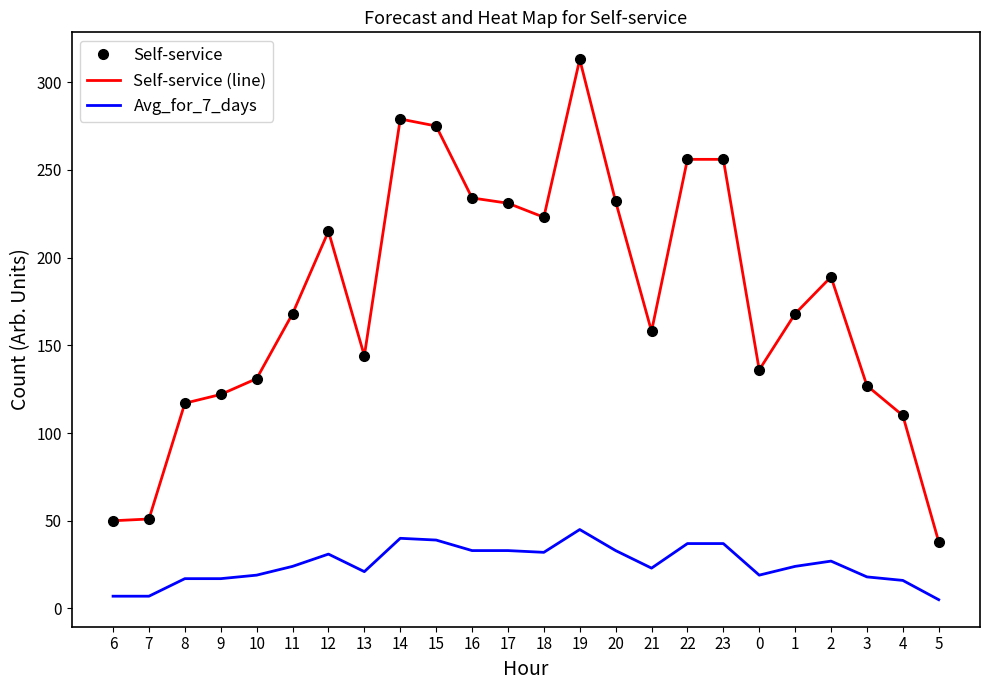

What is the label of the 24th point from the right?

6